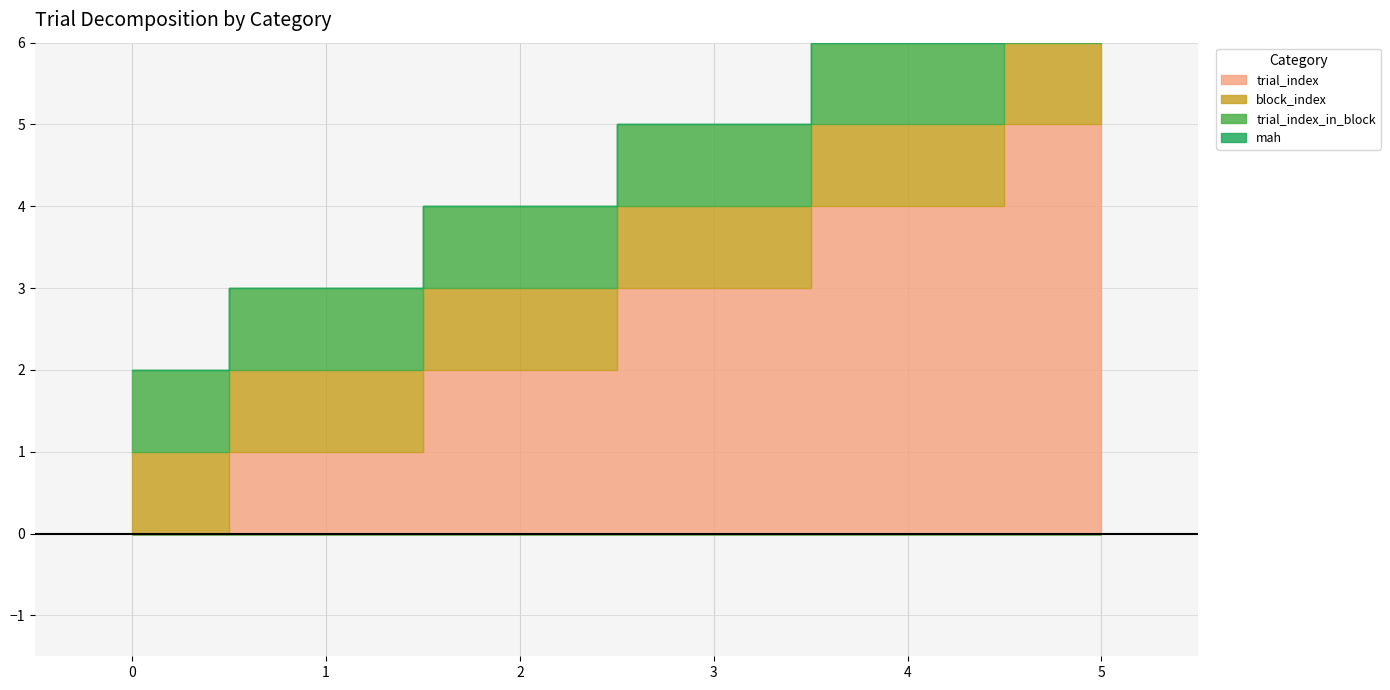

Between 4 and 0, which is larger?

4